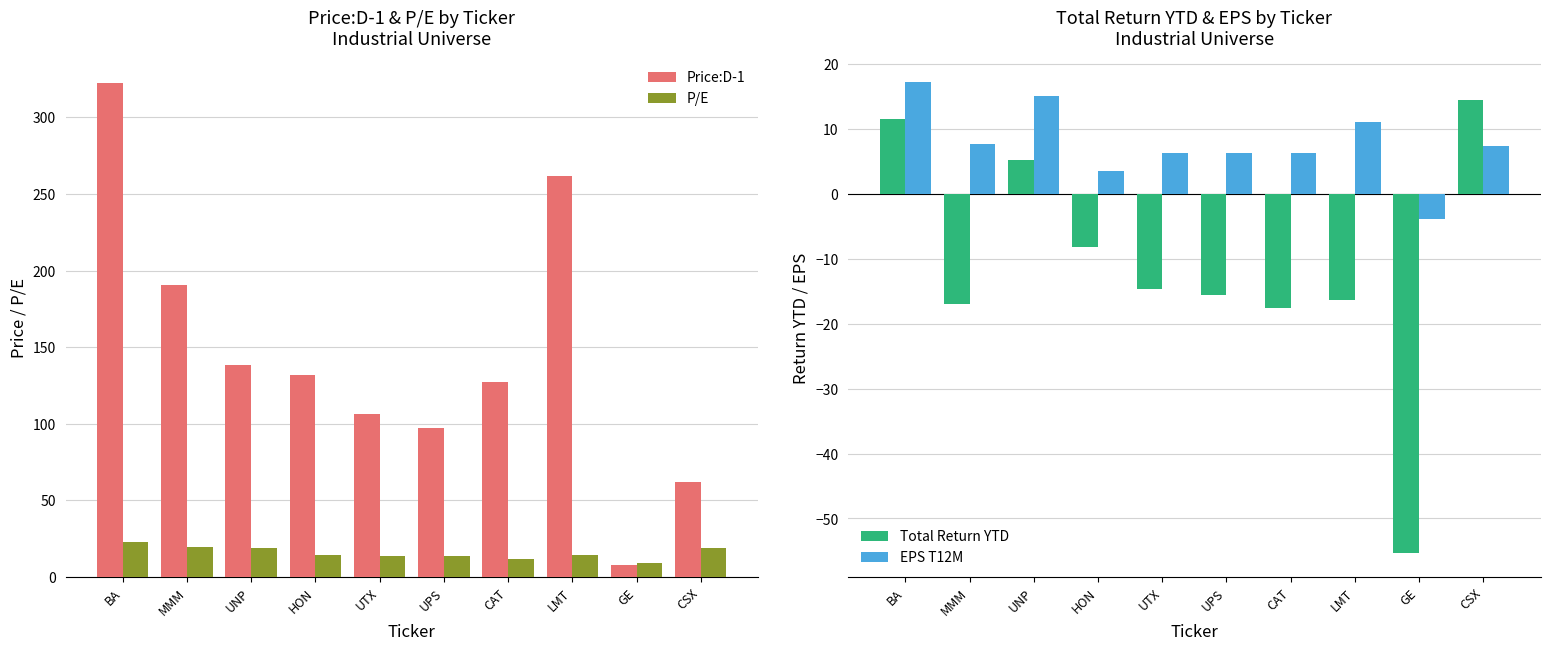

What is the difference between the maximum and second lowest values in the Price:D-1 series?

260.4